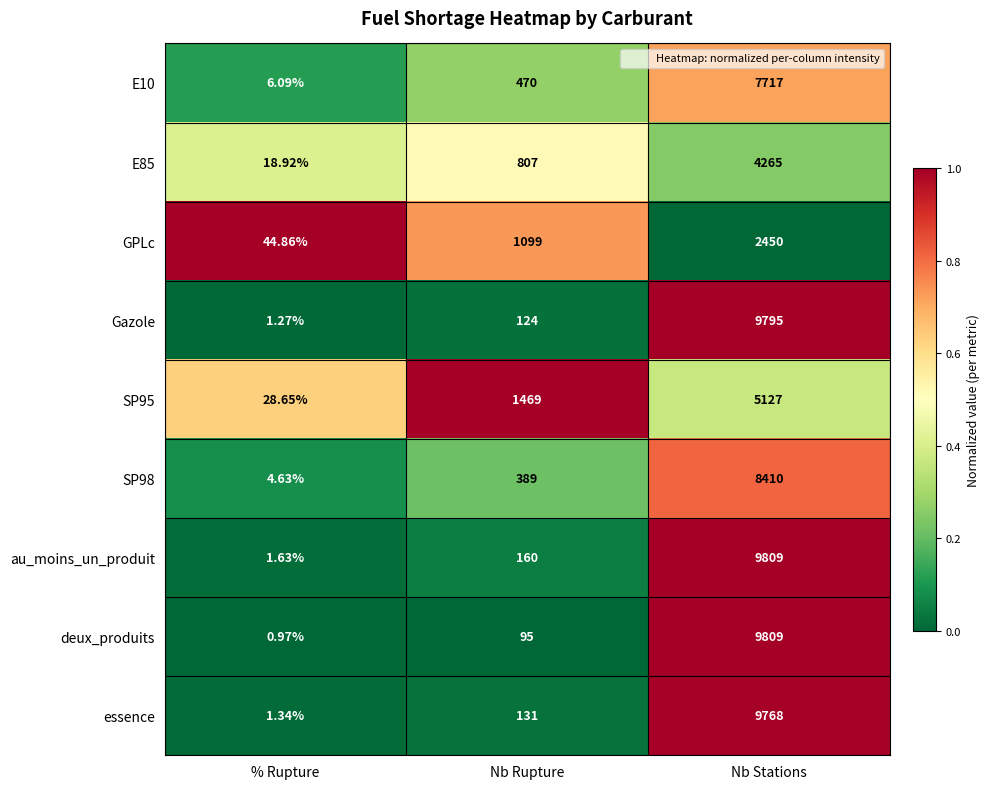

Which series has the largest total across all categories?

au_moins_un_produit